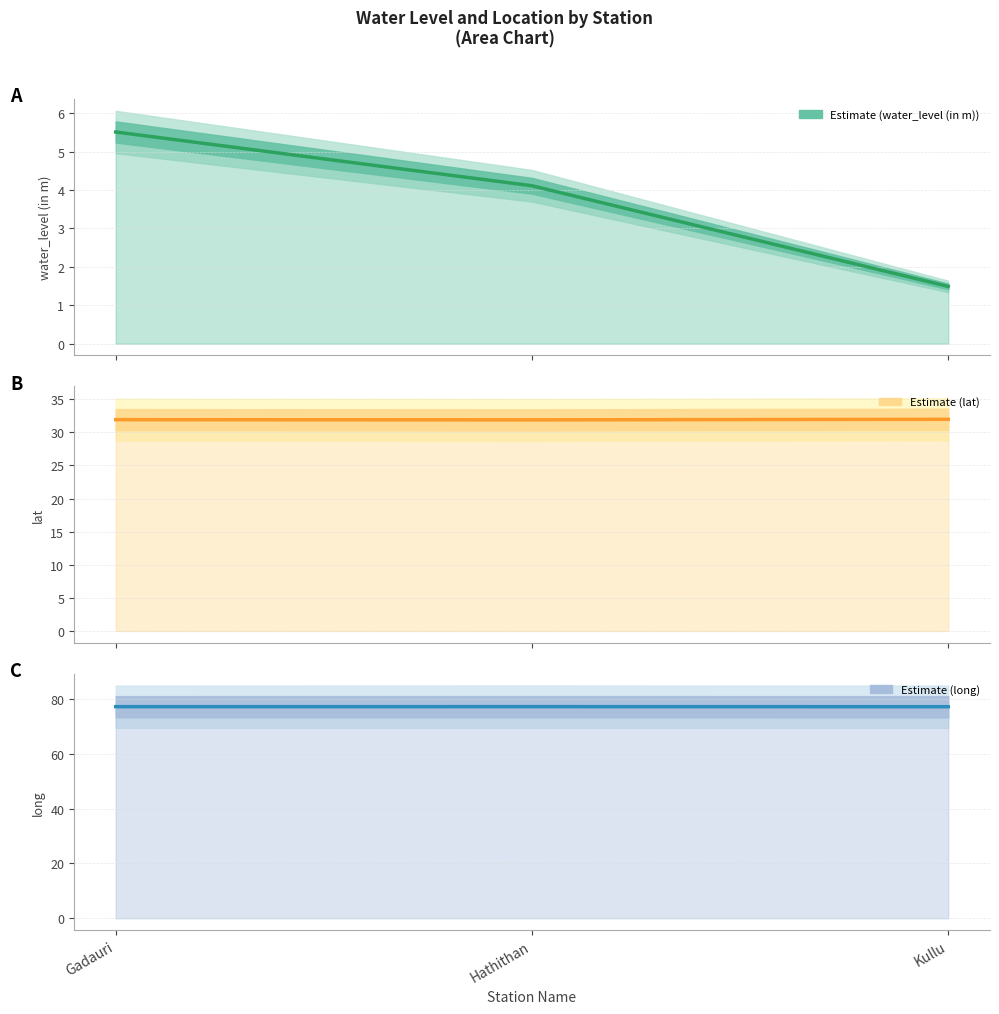

Count the water_level (in m) values in the range 1 to 5.

2